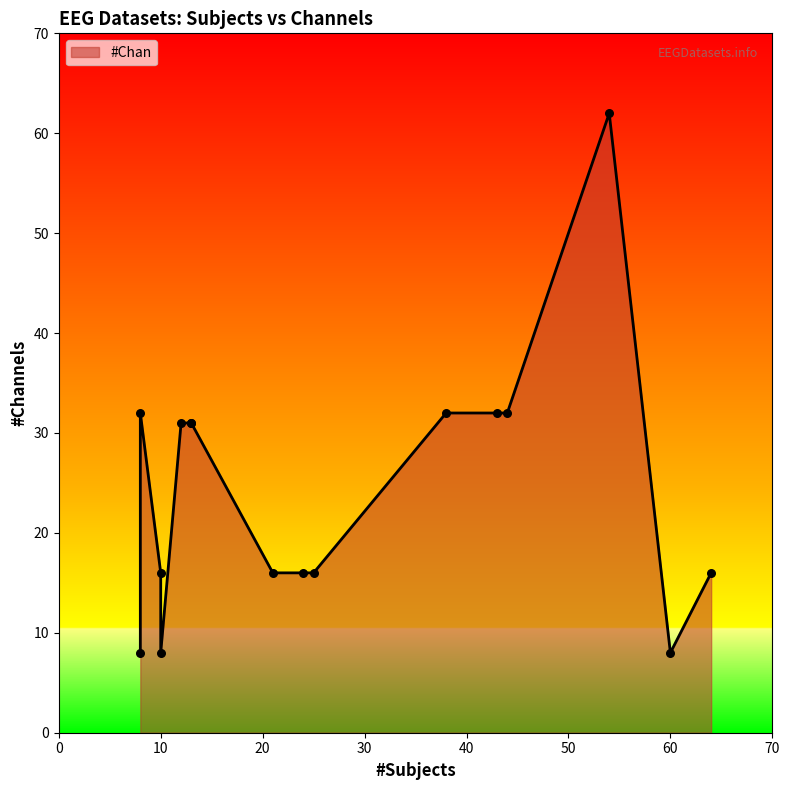

Which has a higher value, Huebner2017 or BI2015b?

BI2015b